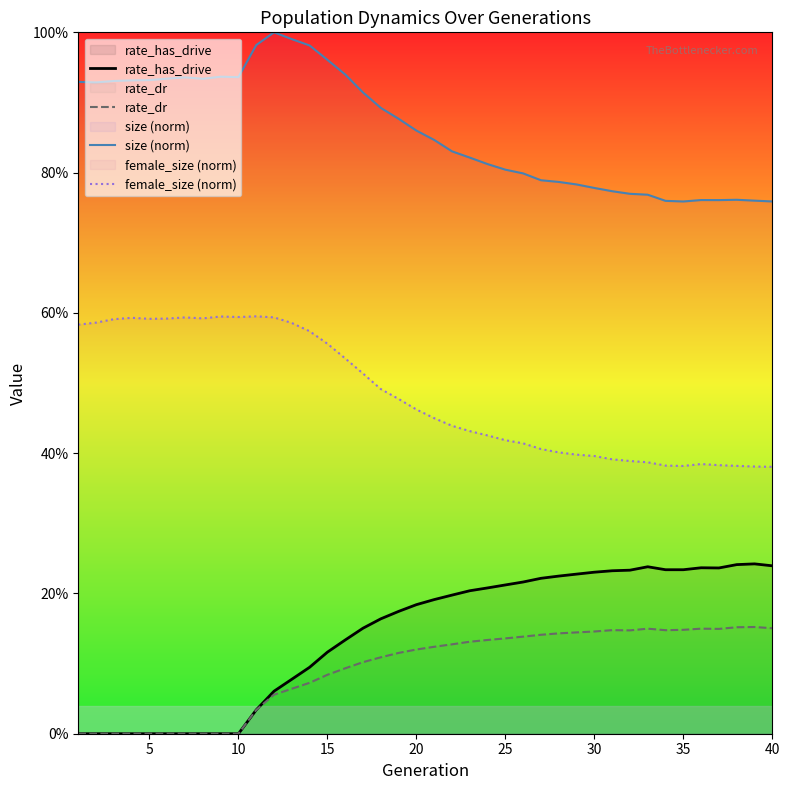

Does the chart display data point markers on the line(s)?

No